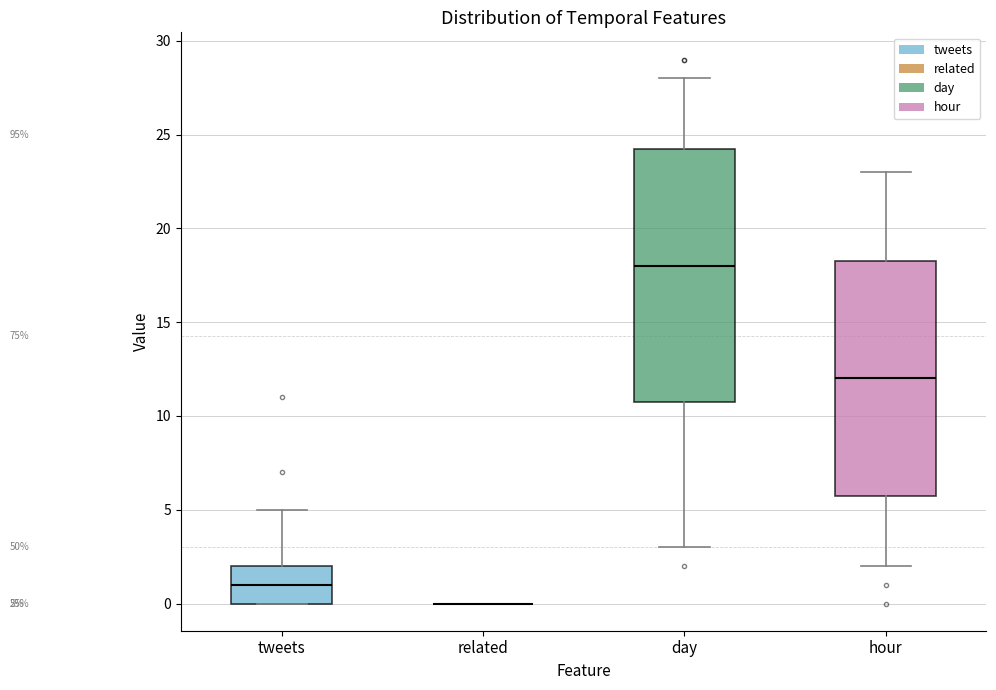

Which box is the tallest, from its lower edge to its upper edge?

day